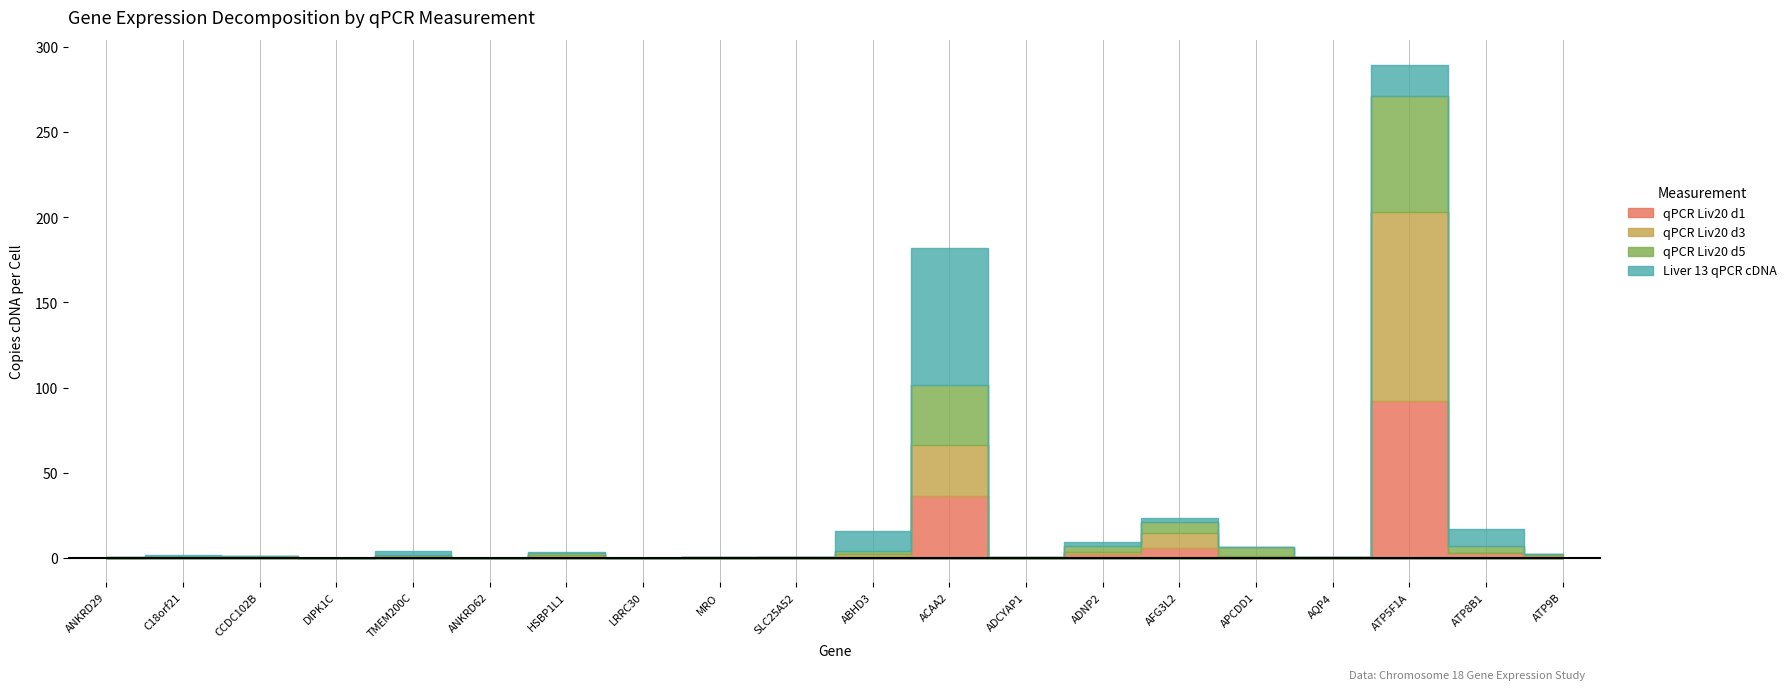

Count the number of data series in this chart.

4